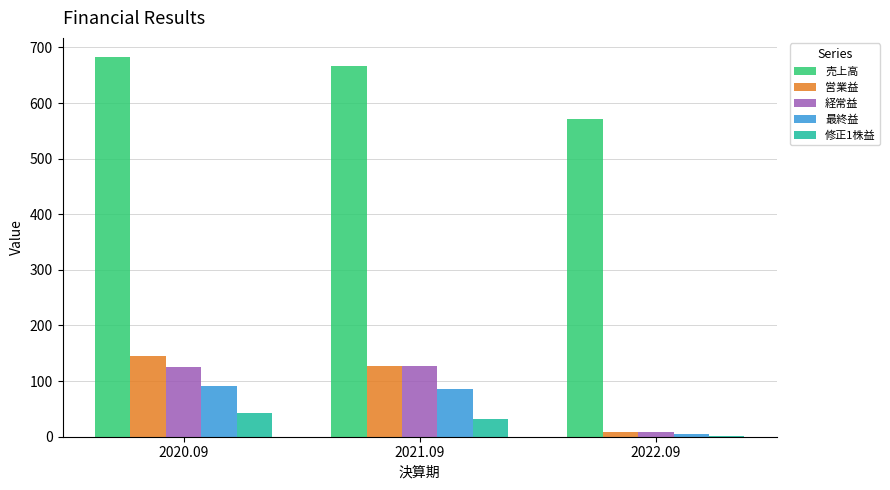

Is the value of 経常益 at 2021.09 greater than the value of 修正1株益 at 2020.09?

Yes